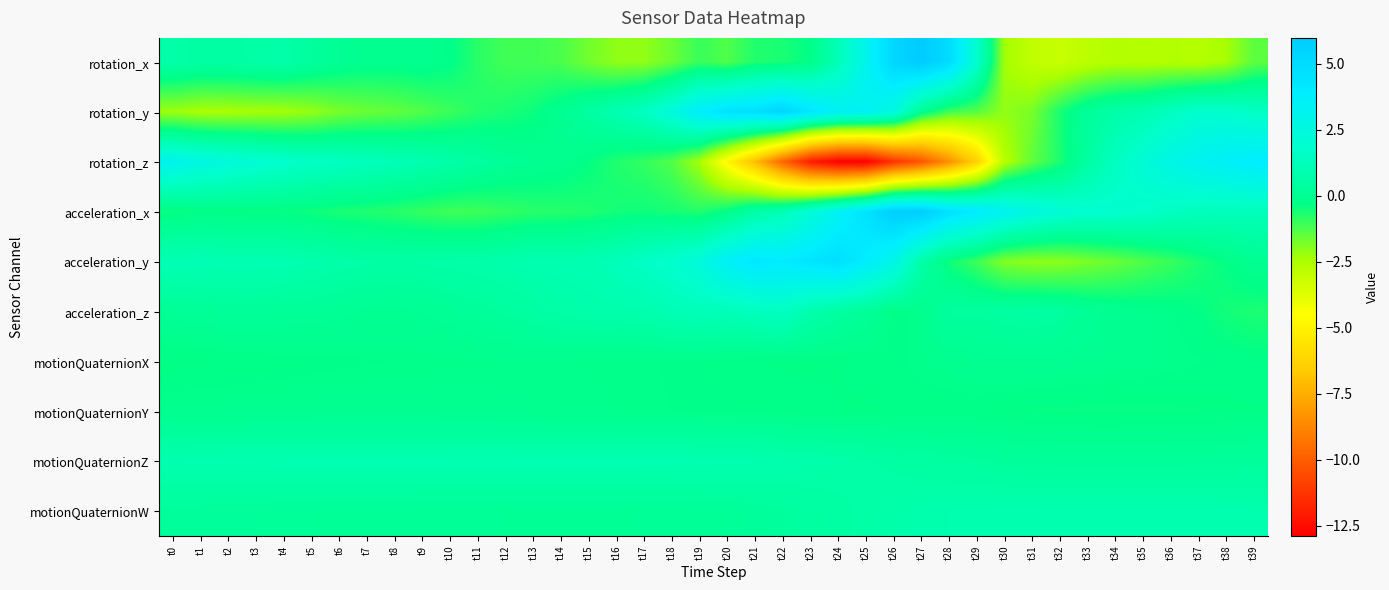

Rank the series at t0 from lowest to highest value.

rotation_y, acceleration_x, motionQuaternionX, motionQuaternionY, acceleration_z, motionQuaternionW, rotation_x, motionQuaternionZ, acceleration_y, rotation_z